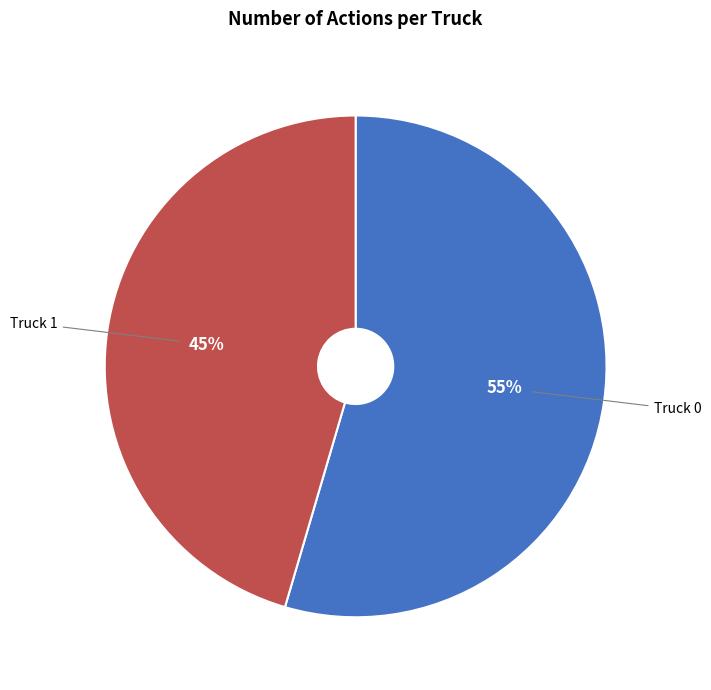

Count the number of slices in the pie.

2